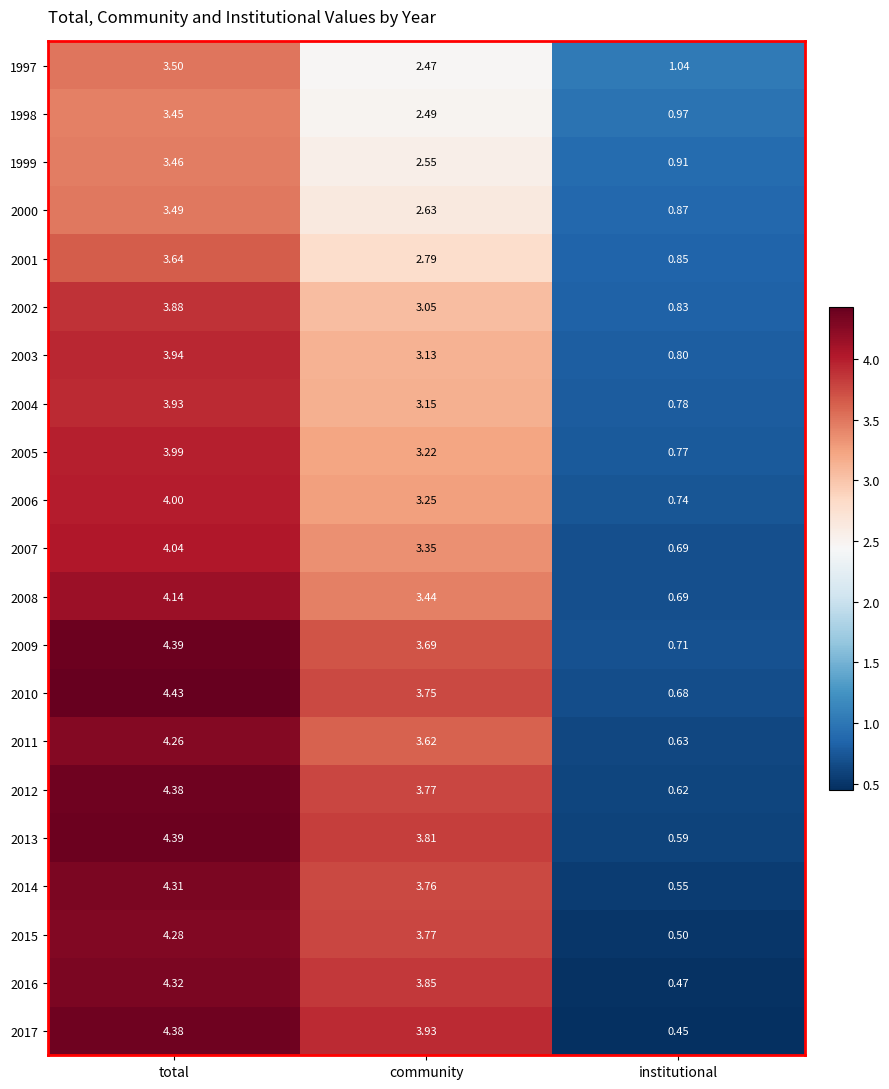

At which category is the sum across all series the highest?

total